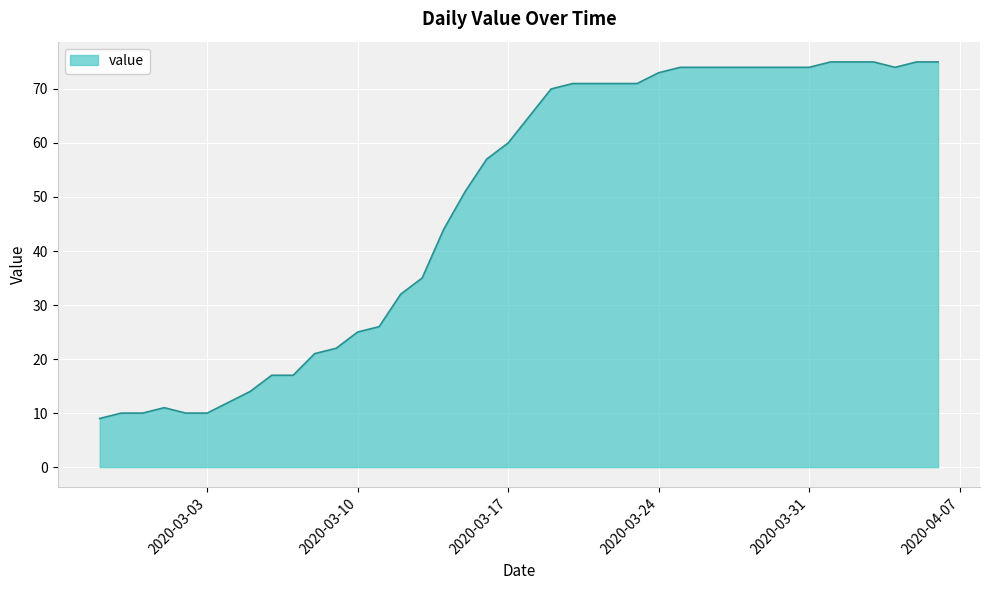

What is the smallest value displayed?

9